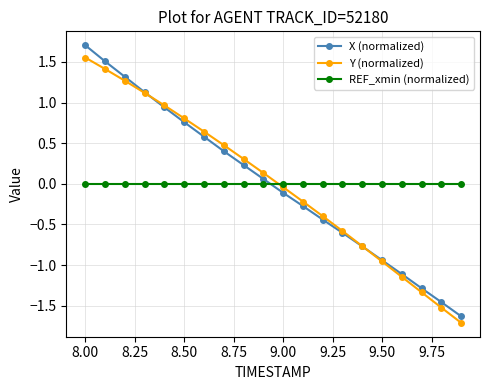

How many times do X (normalized) and REF_xmin (normalized) cross each other?

1